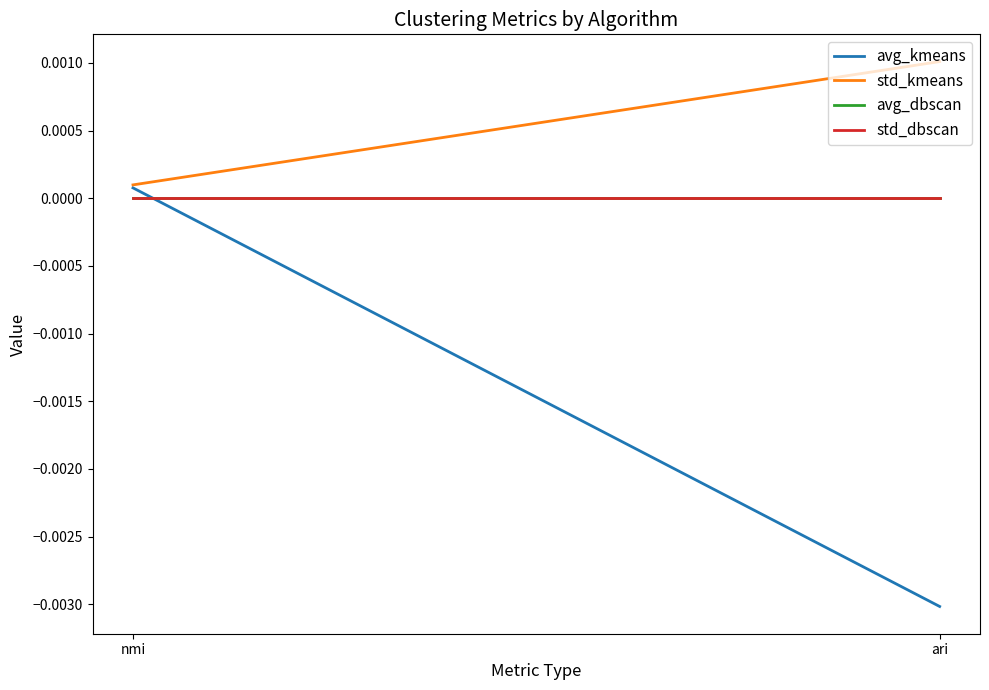

How many series are shown in this chart?

4